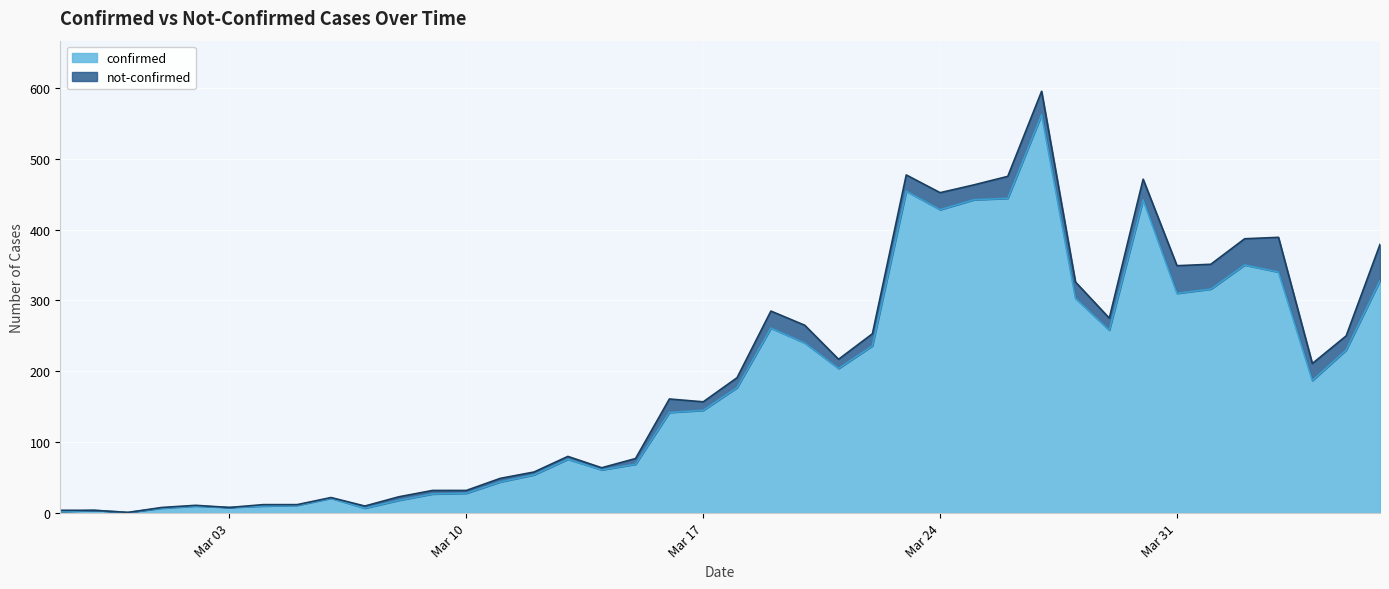

At which category does the chart reach its peak across all series?

2020-03-27